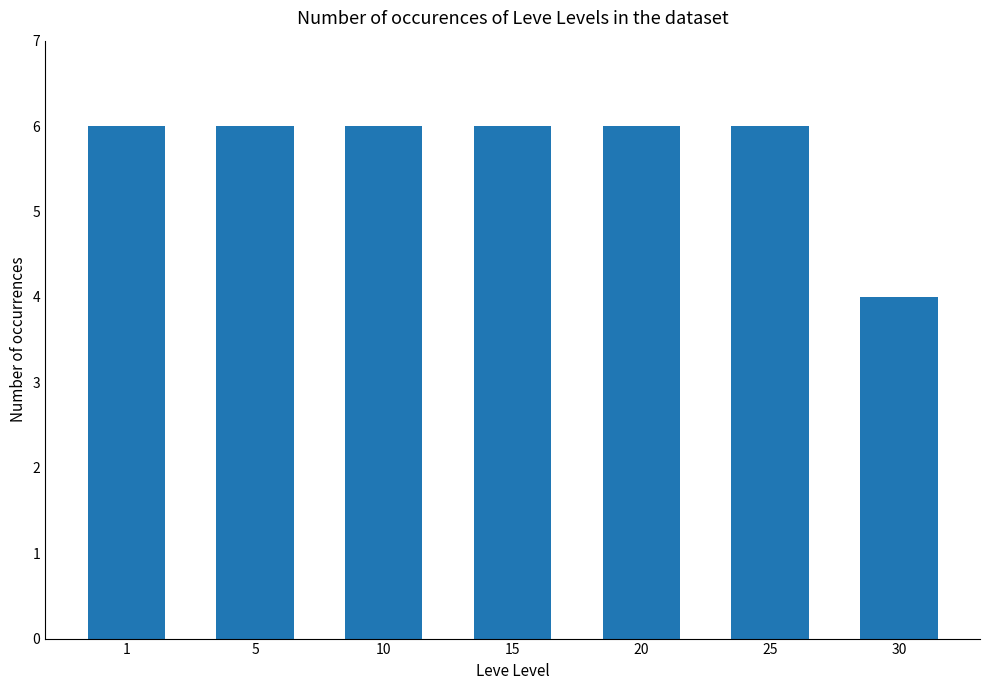

Reading right to left, what are all the values shown in this chart?

30=4	25=6	20=6	15=6	10=6	5=6	1=6